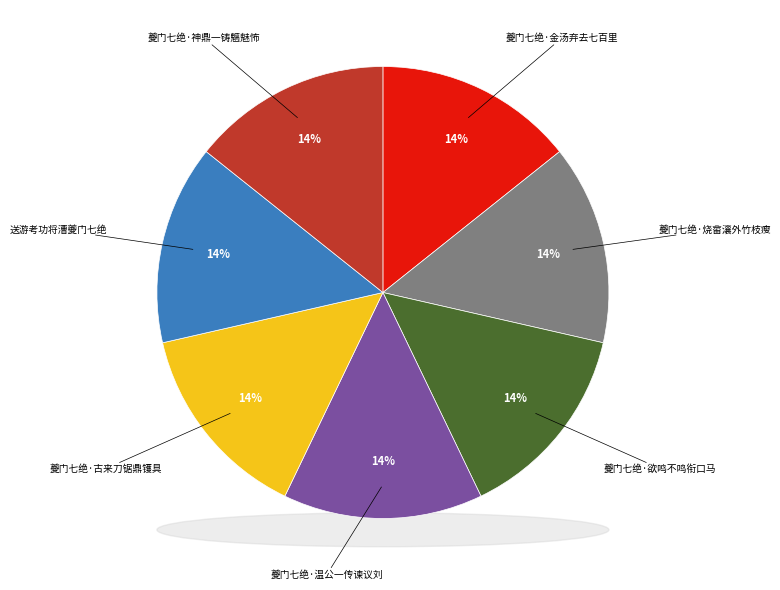

Count the number of slices in the pie.

7